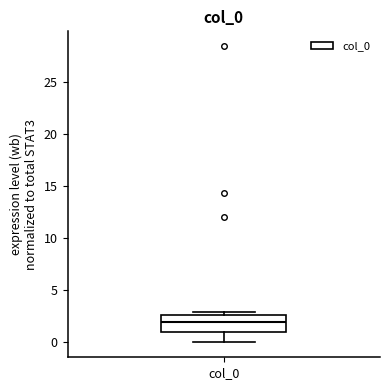

Where is the upper edge of the box for col_0 on the y-axis? The values are not printed on the chart, so give them approximately, as read against the axis.

2.5